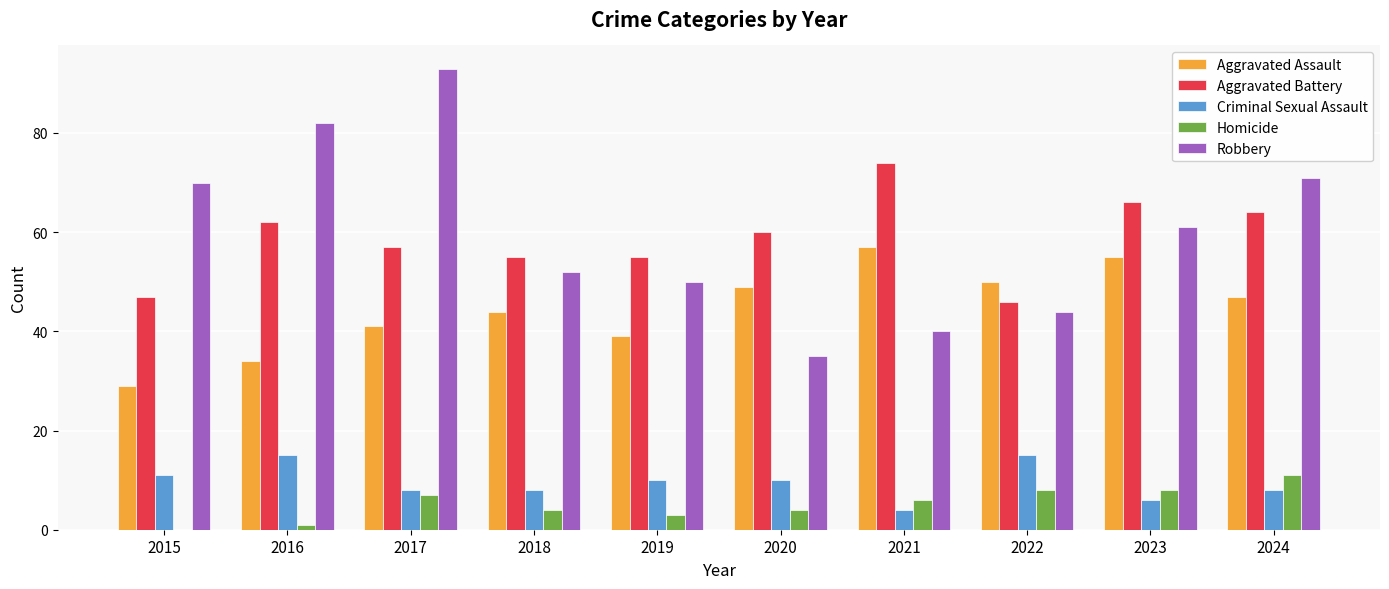

What is the sum of all Homicide values?

52